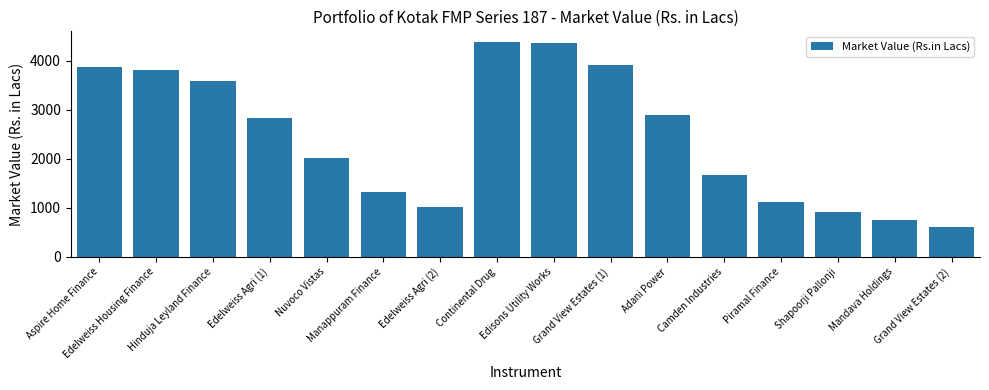

What is the difference between the maximum and minimum values?

3772.0